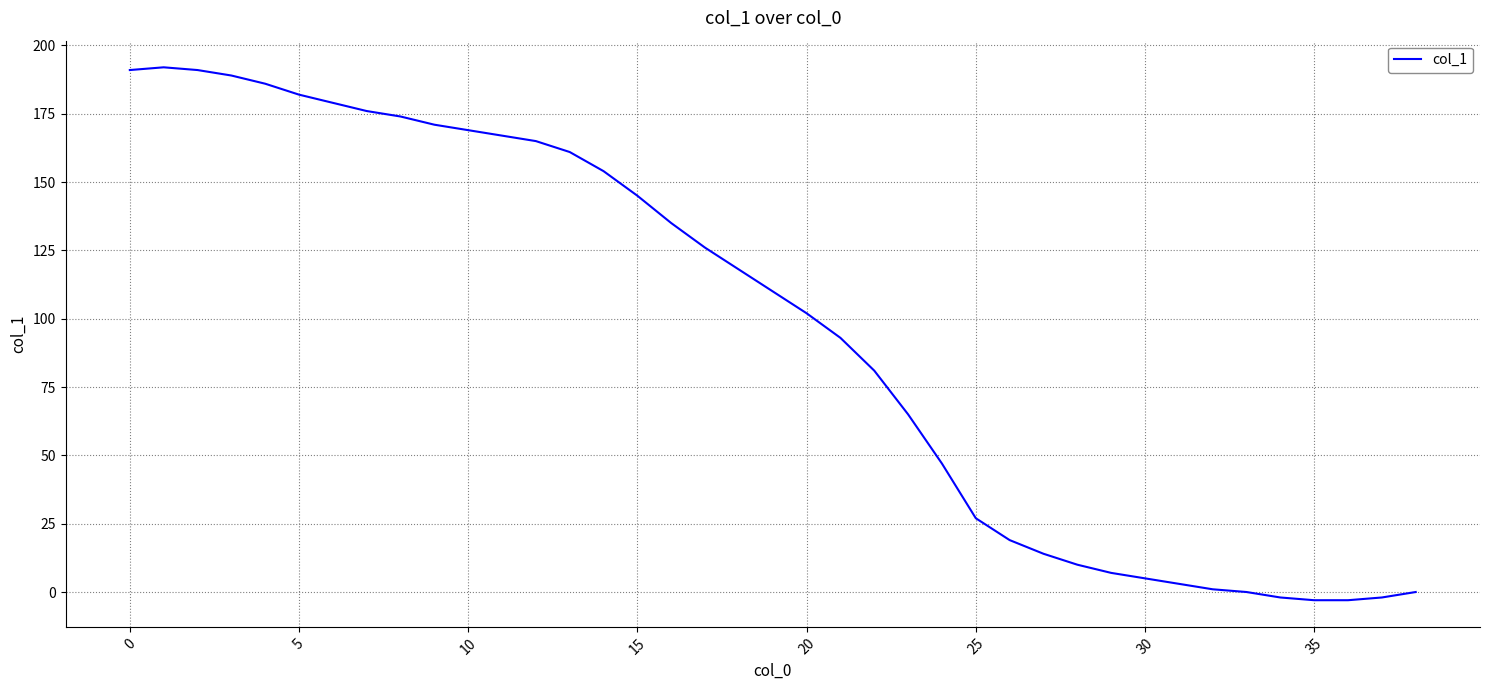

What is the maximum value shown in the chart?

192